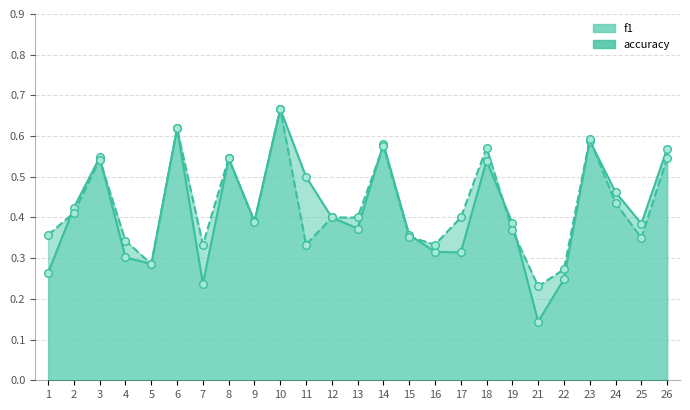

Which series contains the highest Y value?

f1